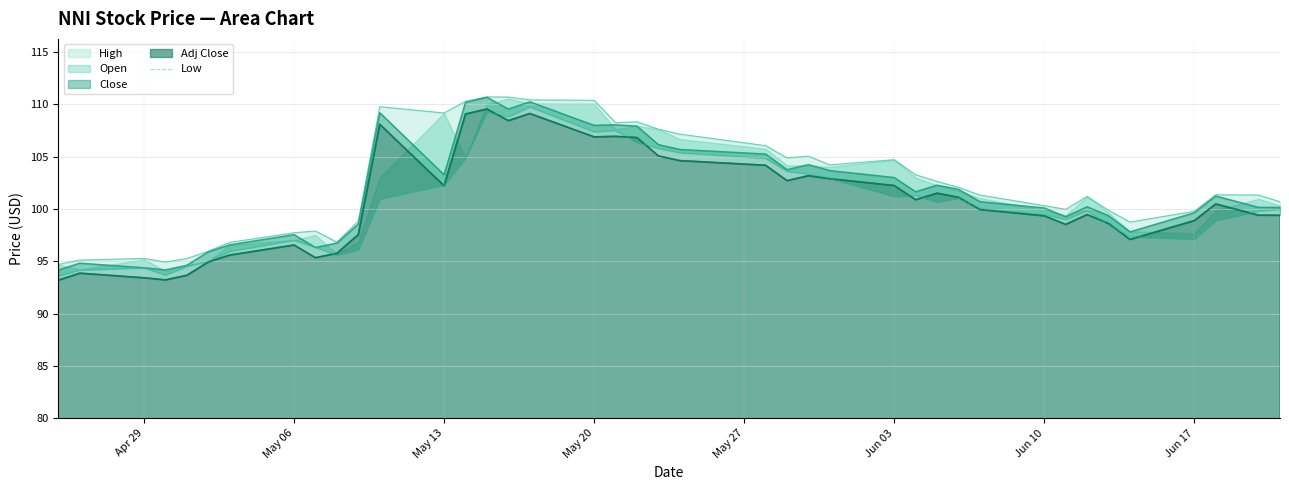

What is the difference between the maximum and minimum values?

16.2